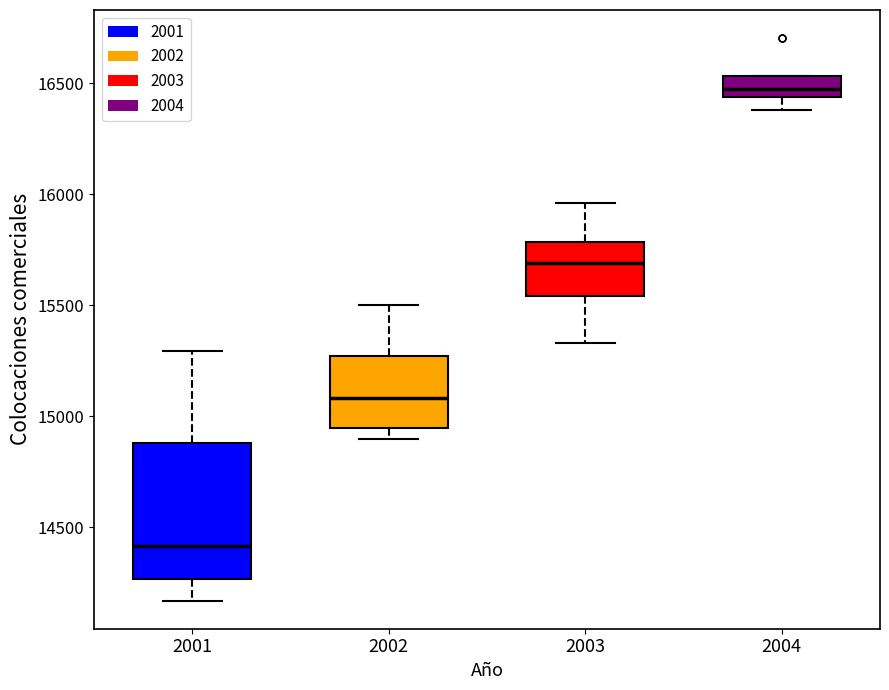

Reading left to right, transcribe this box plot: for each box, give where its median line is, the range the box spans, and where its two whiskers end, as read against the y-axis. The values are not printed on the chart, so give them approximately, as read against the axis.

2001: median 14400, box 14250 to 14900, whiskers 14150 to 15300
2002: median 15100, box 14950 to 15250, whiskers 14900 to 15500
2003: median 15700, box 15550 to 15800, whiskers 15350 to 15950
2004: median 16500, box 16450 to 16550, whiskers 16400 to 16550